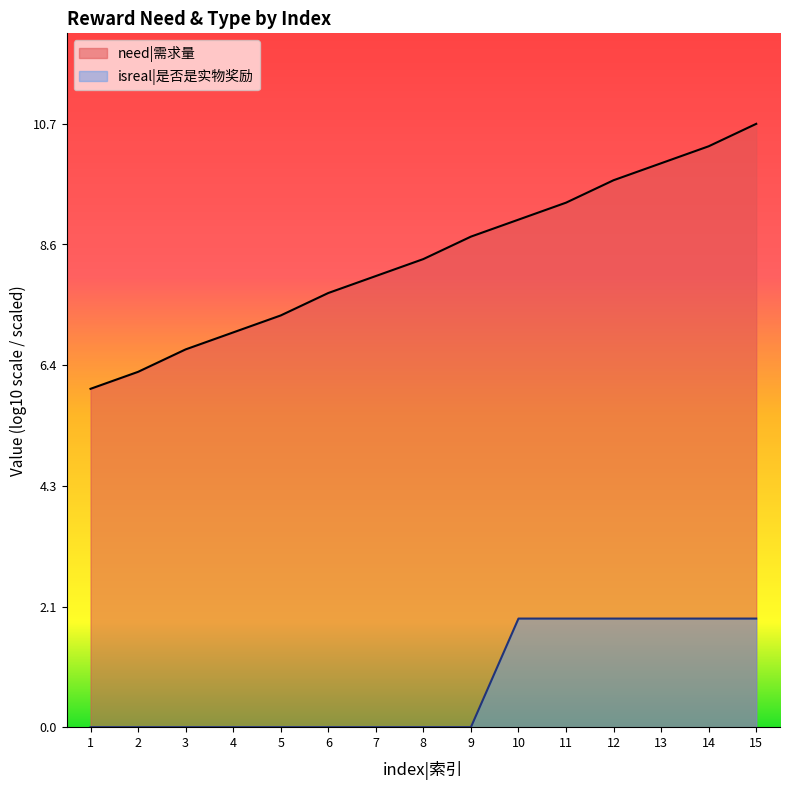

Which has a higher value, 9 or 2?

9